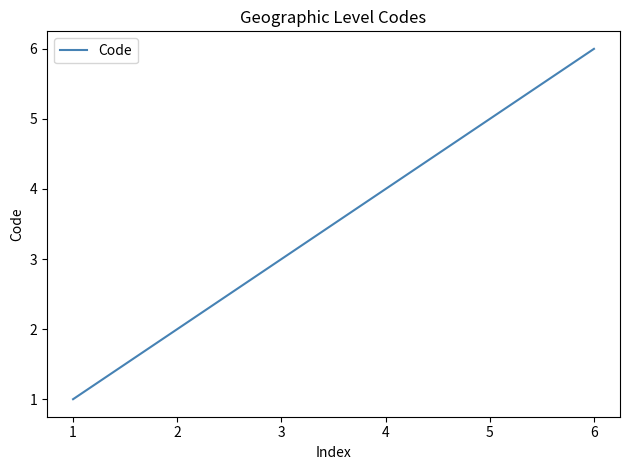

What is the smallest value displayed?

1